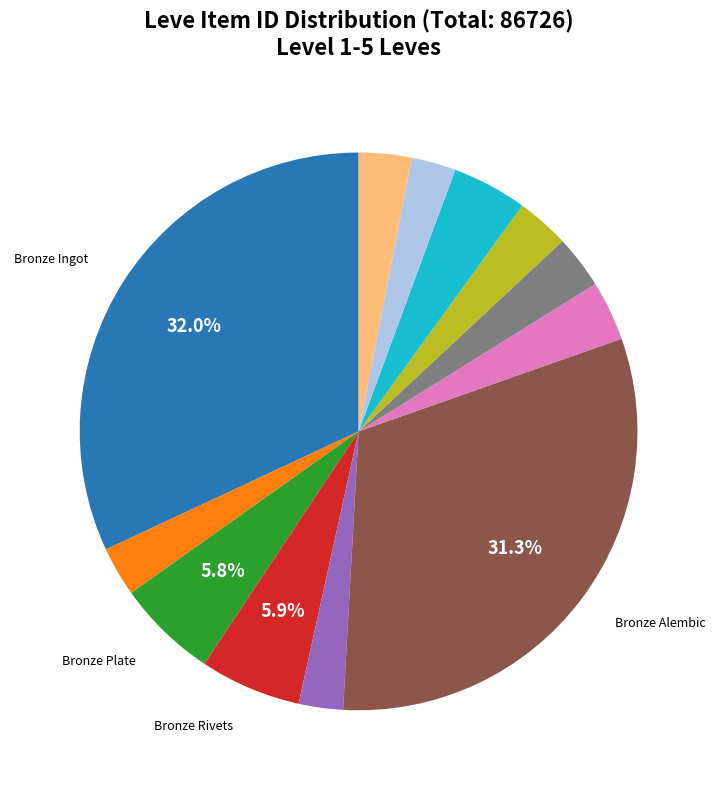

To the nearest percent, what is the average slice percentage?

8%